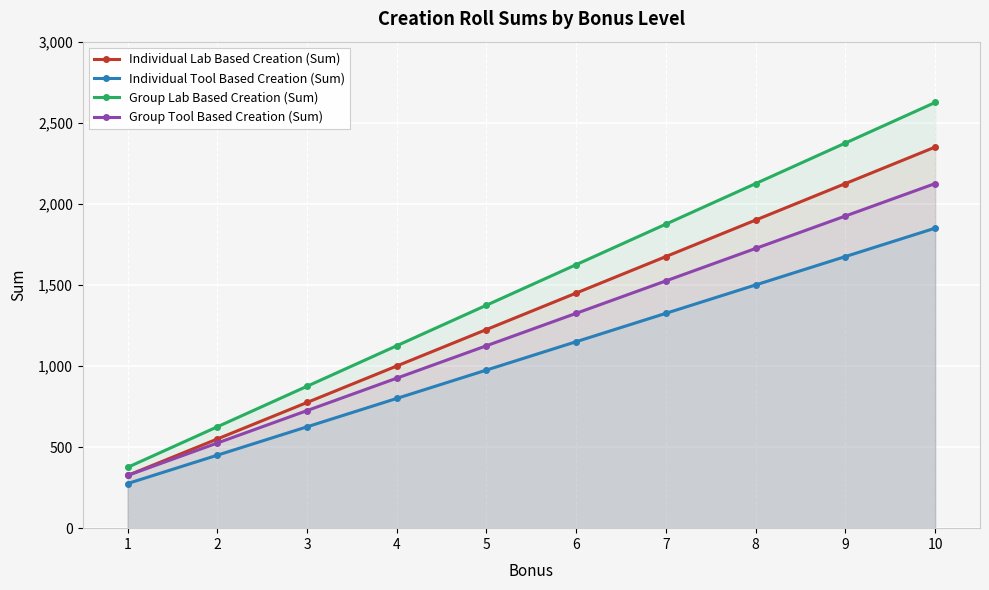

What is the spread (max minus min) of values at 7?

550